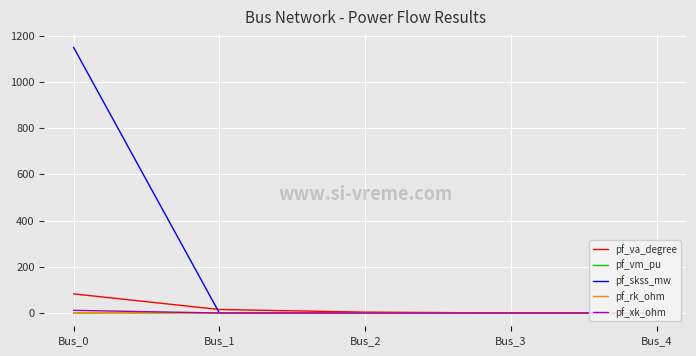

How many values in pf_rk_ohm are above zero?

1